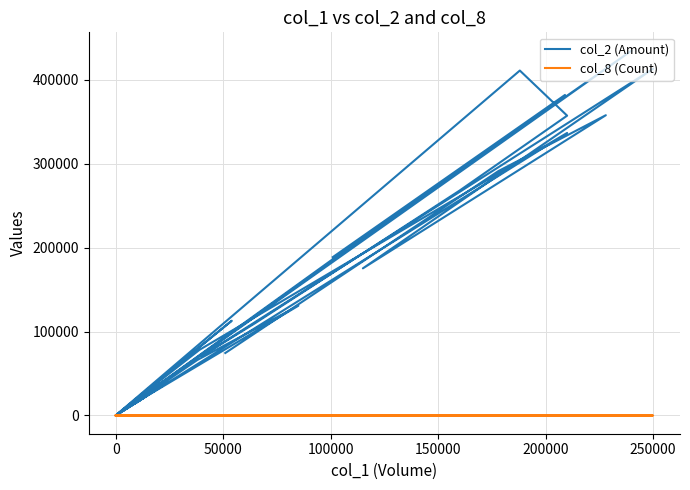

Which series changed the most between 100000 and 13?

col_2 (Amount)